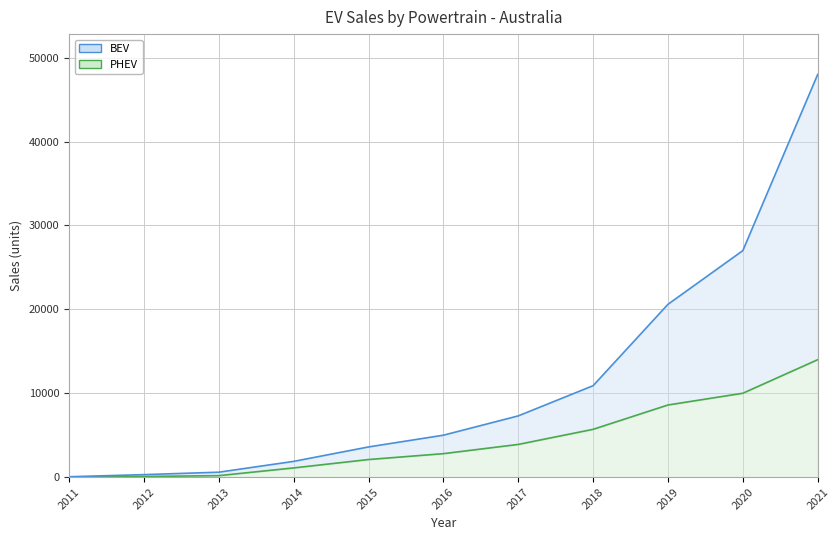

Is it true that PHEV equals 1100 at 2014?

True